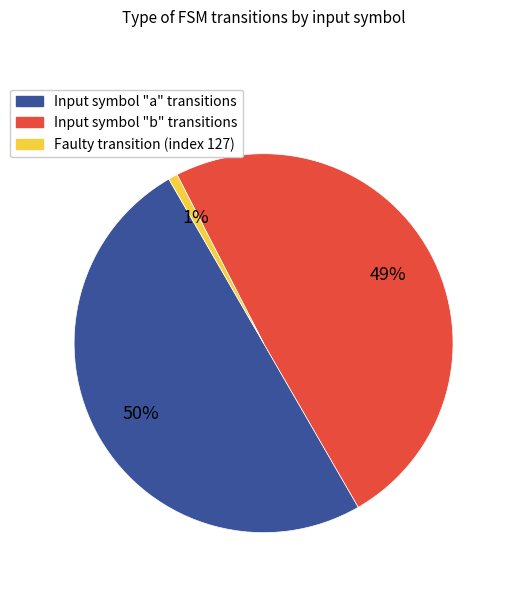

Count the number of slices in the pie.

3